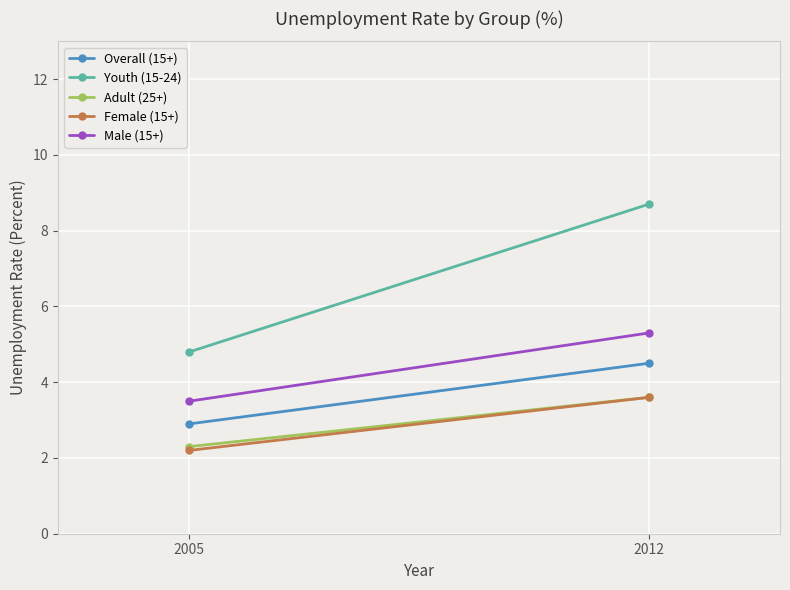

At which label is Overall (15+) closest to 3?

2005